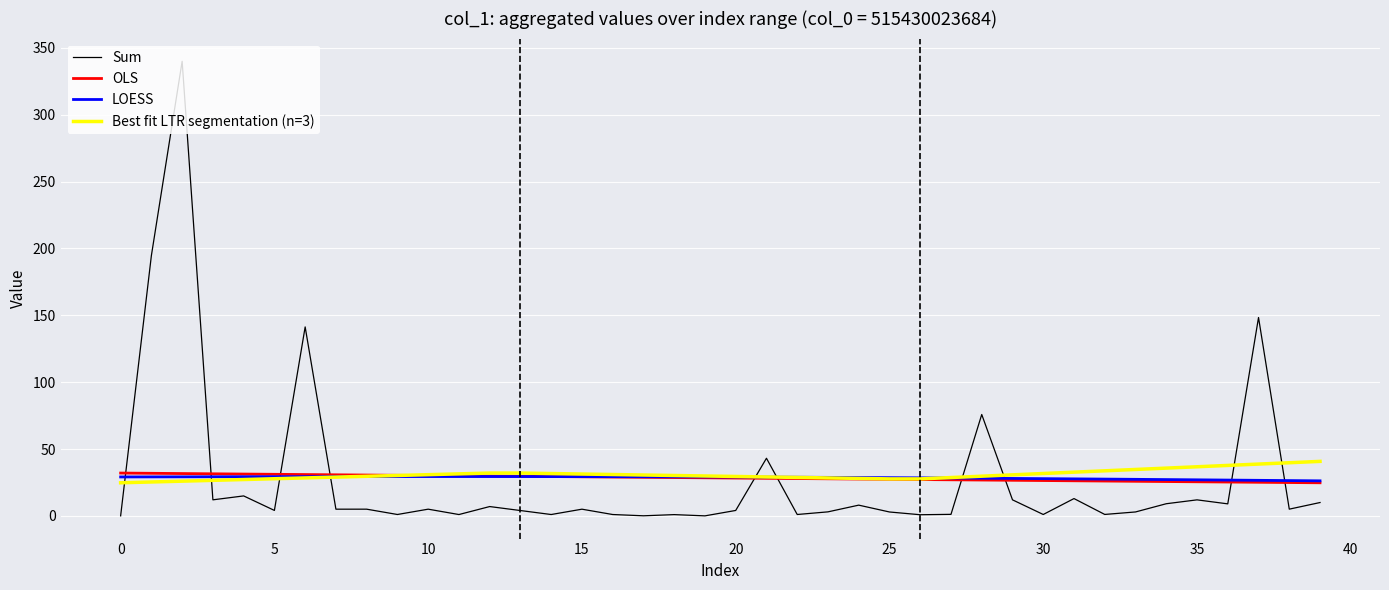

What is the minimum value for LOESS?

26.2